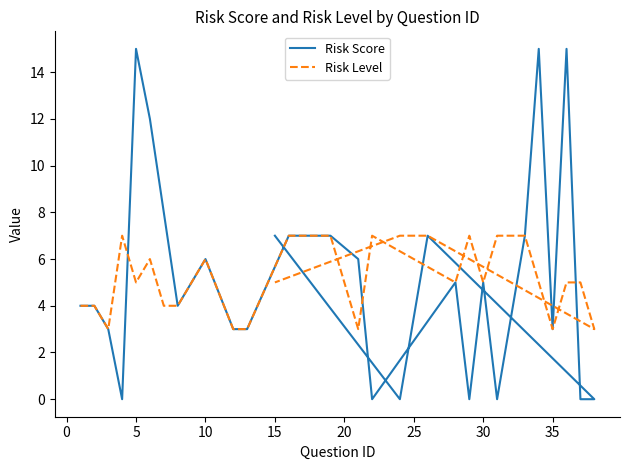

How many values in the Risk Level series exceed 5?

12